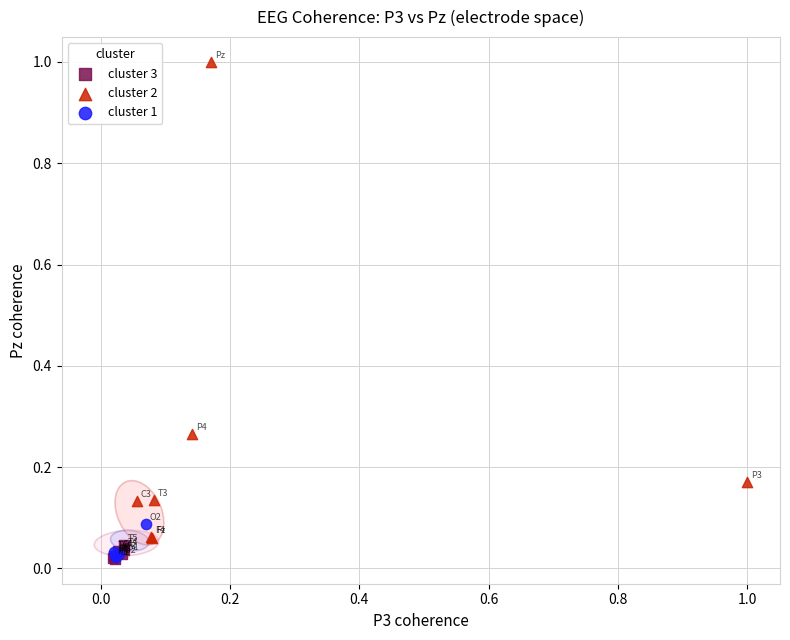

Which series contains the highest Y value?

cluster 2